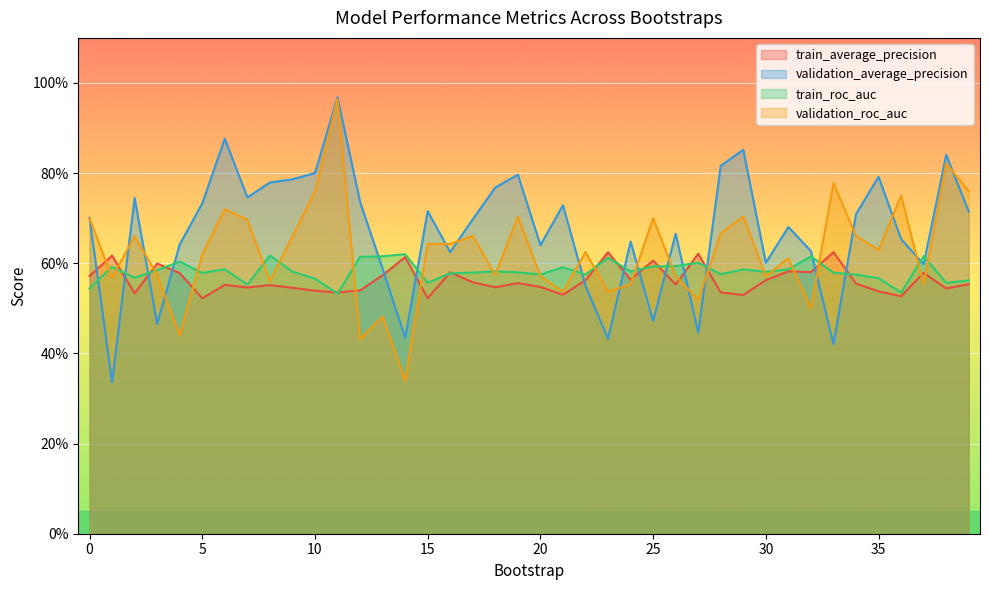

What is the total value across all series at 13?

2.3